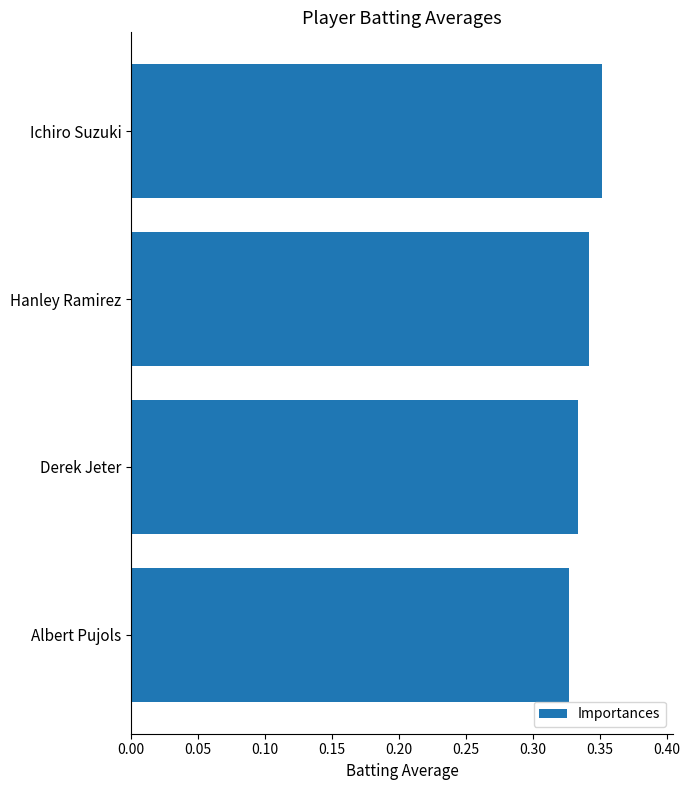

What is the label of the 2nd bar from the top?

Hanley Ramirez